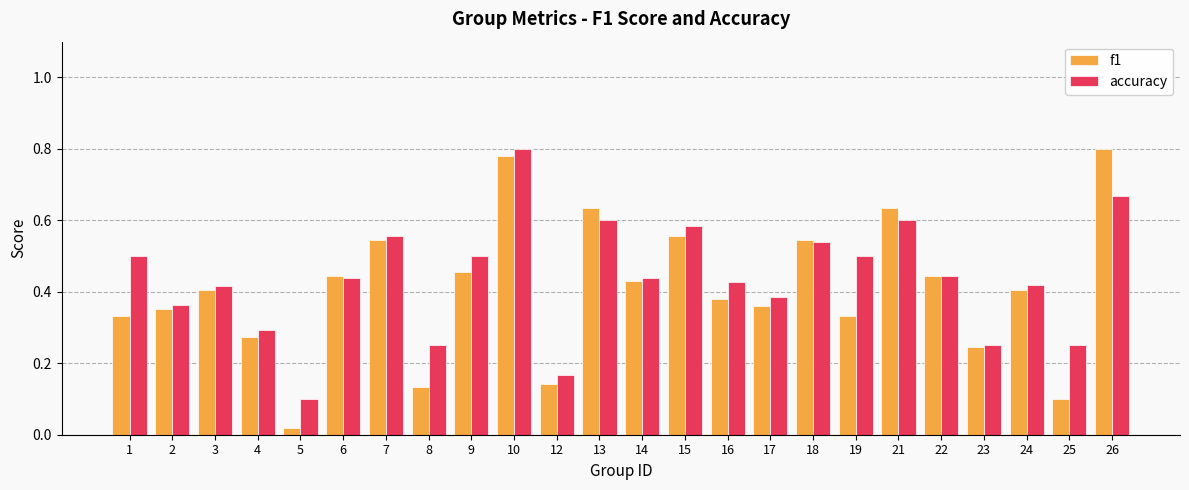

How many bars are there in total?

48